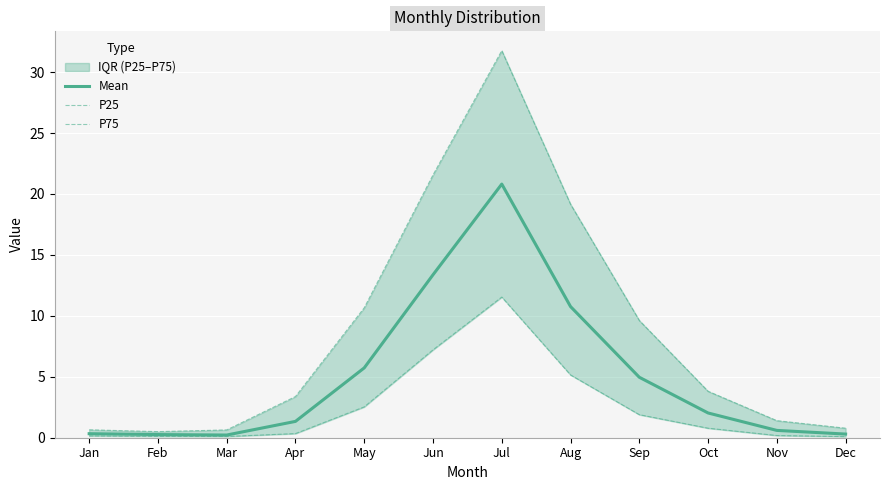

In P25, how many points are lower than both neighbors (excluding endpoints)?

1